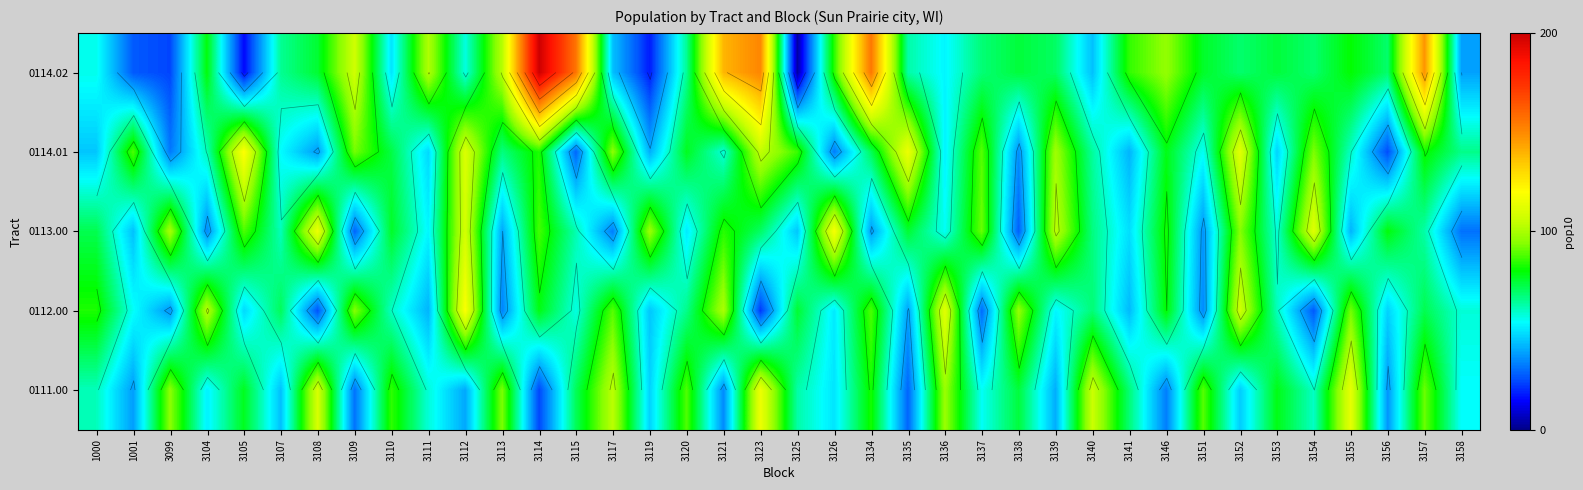

Which category has the highest value in the 0114.01 series?

3105